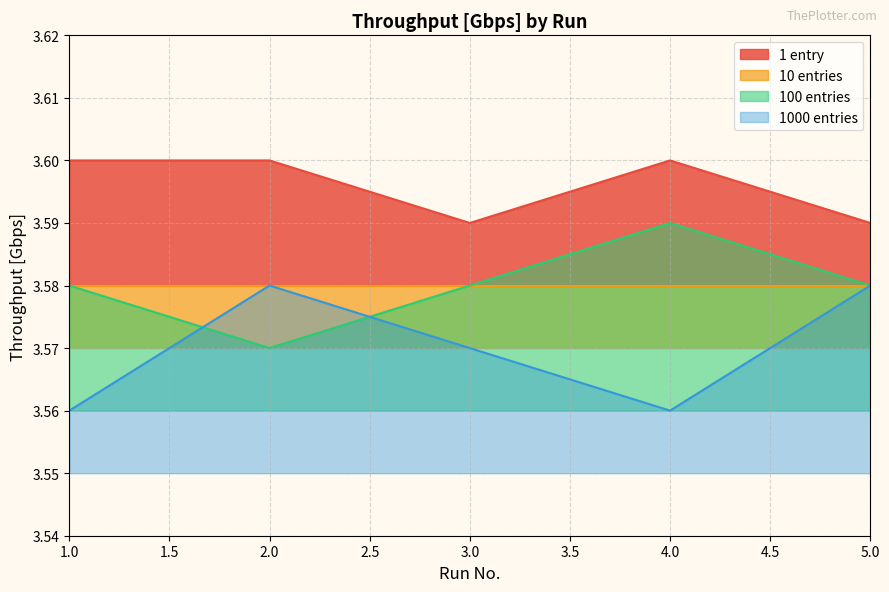

True or false: 100 entries has more than 2 interior local peaks.

False